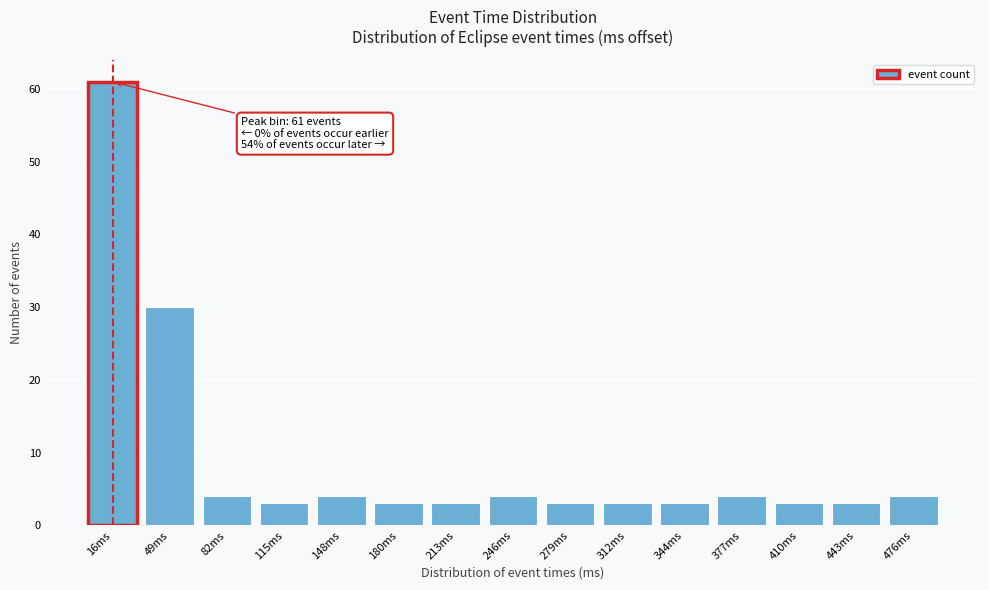

Over which range of the x-axis is the bar tallest?

0 to 35